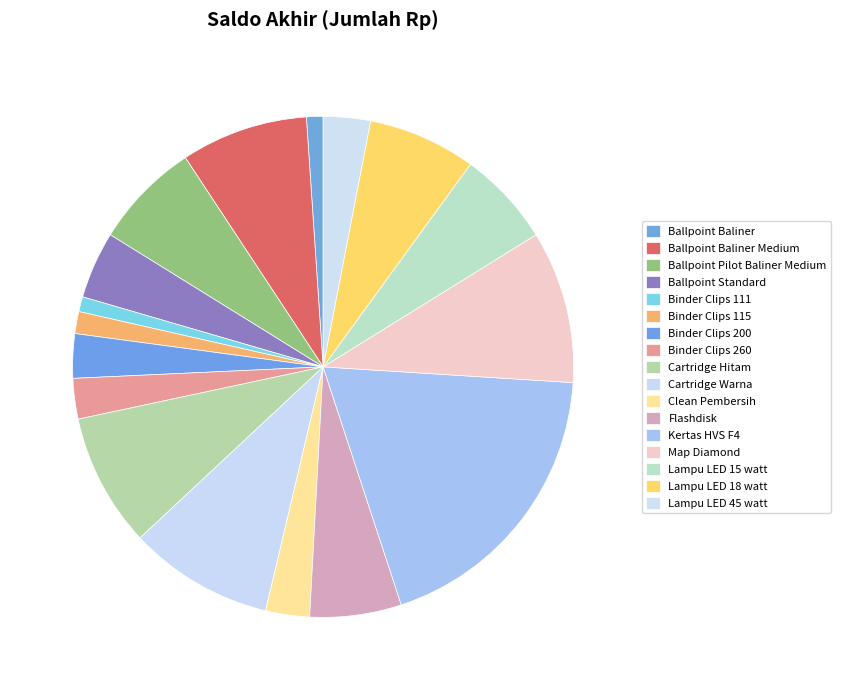

Is there any slice that represents more than half of the pie?

No